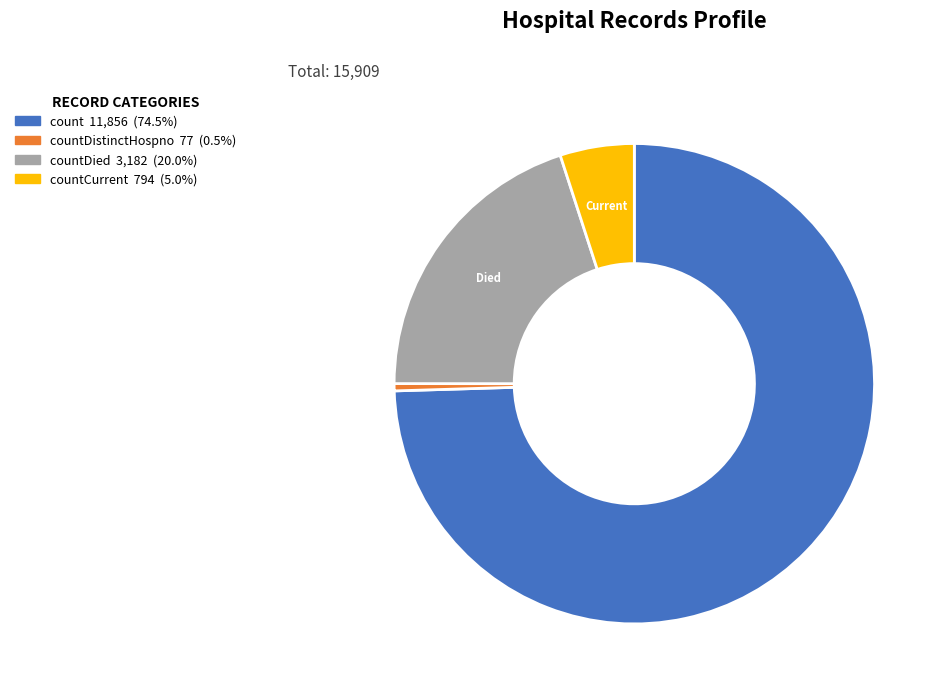

Is there a majority slice in this chart?

Yes